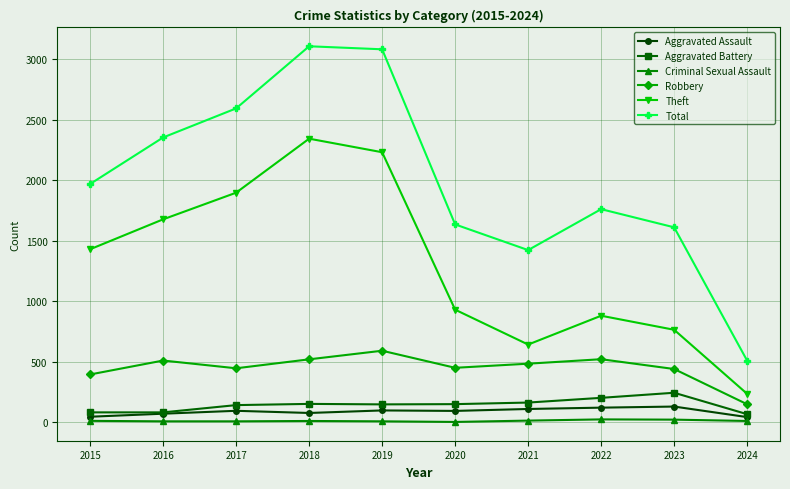

What is the sum of the Aggravated Assault values at 2023 and 2021?

240